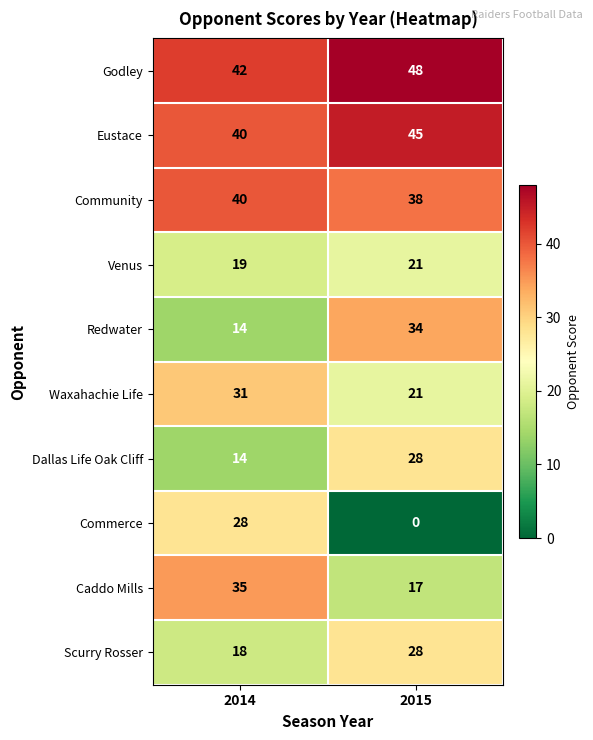

Reading left to right, extract all data points from this chart.

Godley: 2014=42	2015=48
Eustace: 2014=40	2015=45
Community: 2014=40	2015=38
Venus: 2014=19	2015=21
Redwater: 2014=14	2015=34
Waxahachie Life: 2014=31	2015=21
Dallas Life Oak Cliff: 2014=14	2015=28
Commerce: 2014=28	2015=0
Caddo Mills: 2014=35	2015=17
Scurry Rosser: 2014=18	2015=28